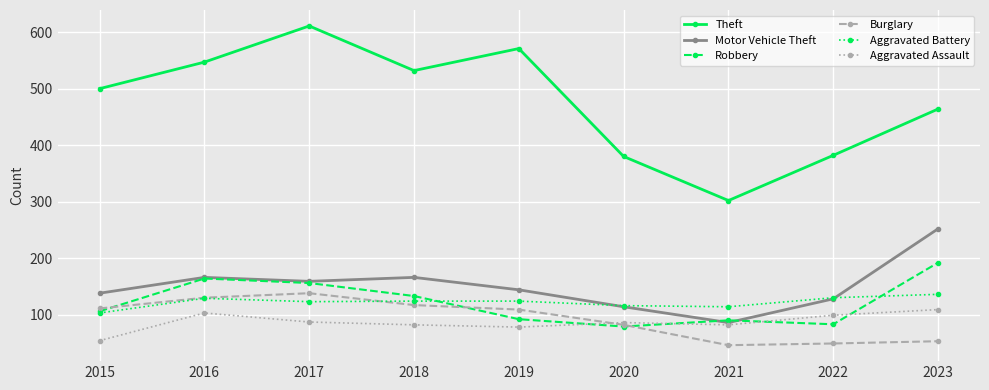

At which category is the sum across all series the highest?

2017